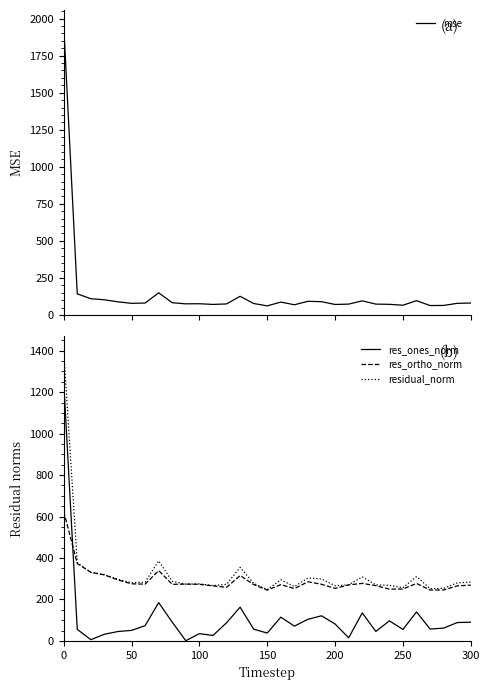

The residual_norm series shows 256.4 at 250. True or false?

True